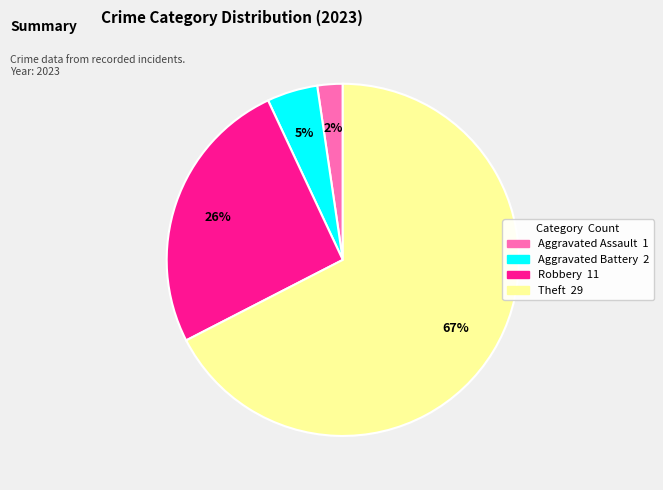

Does any single category account for the majority?

Yes